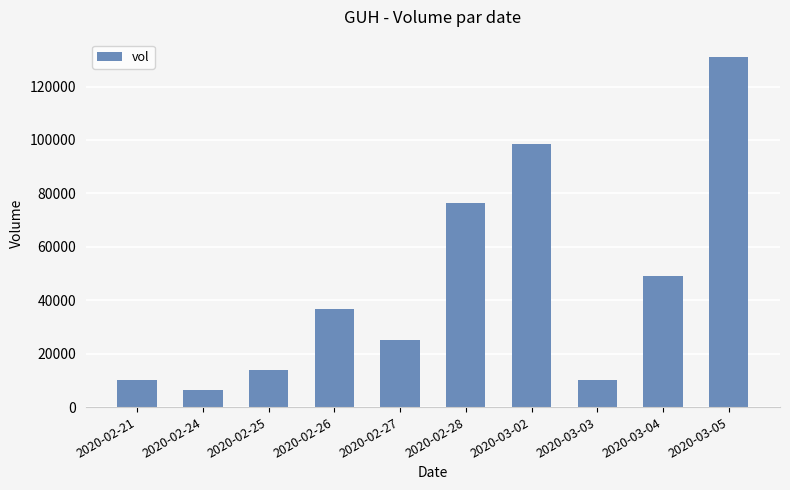

True or false: the data shows 17810 at 2020-02-26.

False